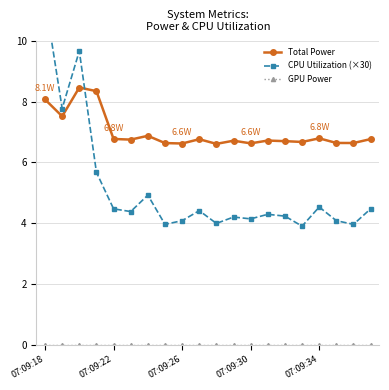

Count the number of data series in this chart.

3